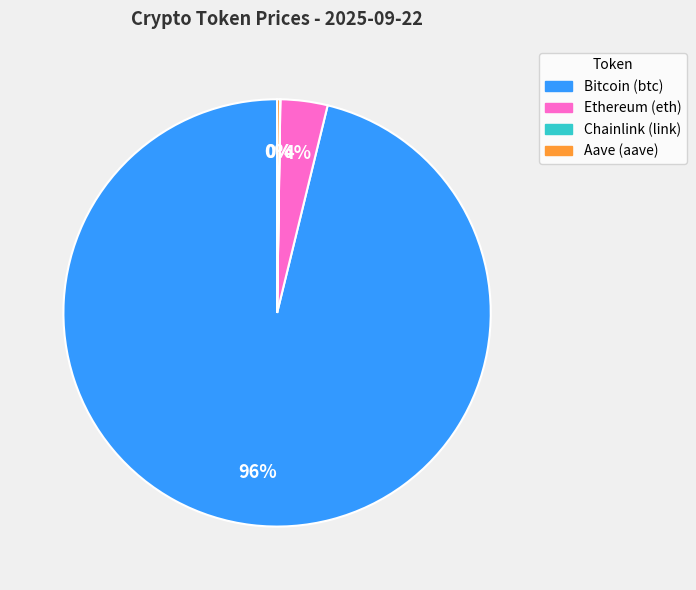

To the nearest percent, what is the average slice percentage?

25%